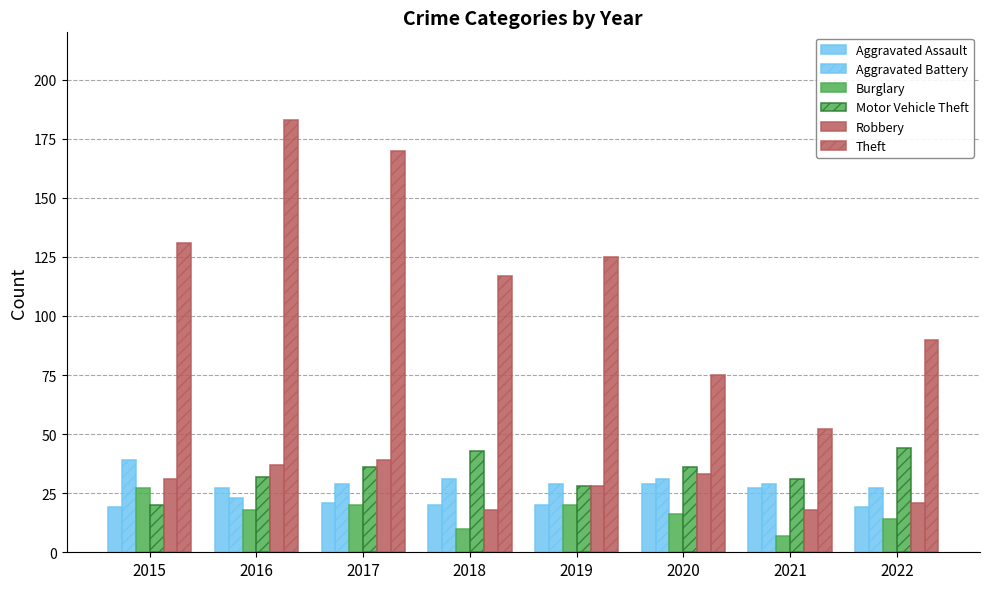

At which label does Robbery reach its peak?

2017